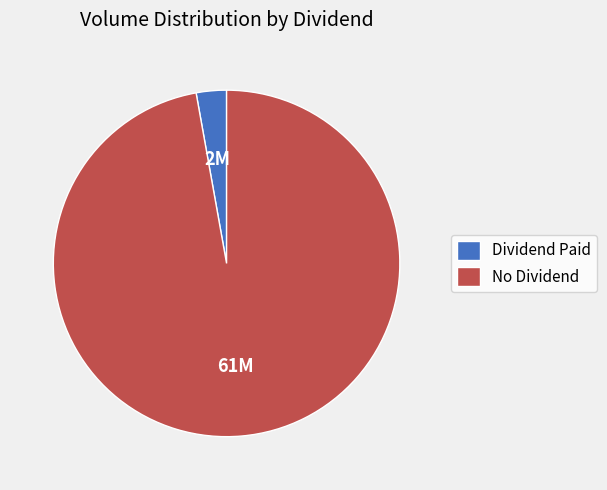

Is there any slice that represents more than half of the pie?

Yes